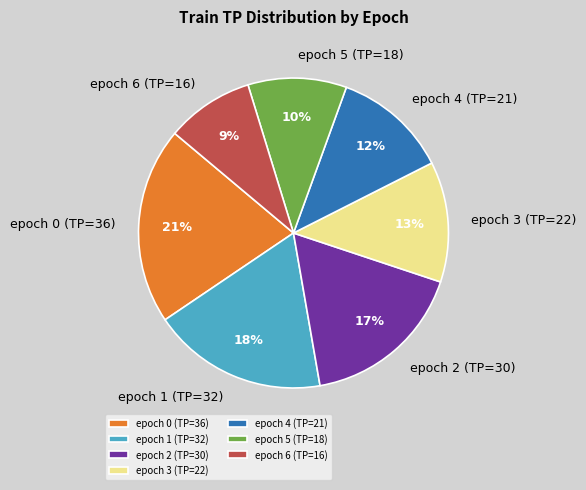

Does epoch 6 (TP=16) account for over 50% of the chart?

No